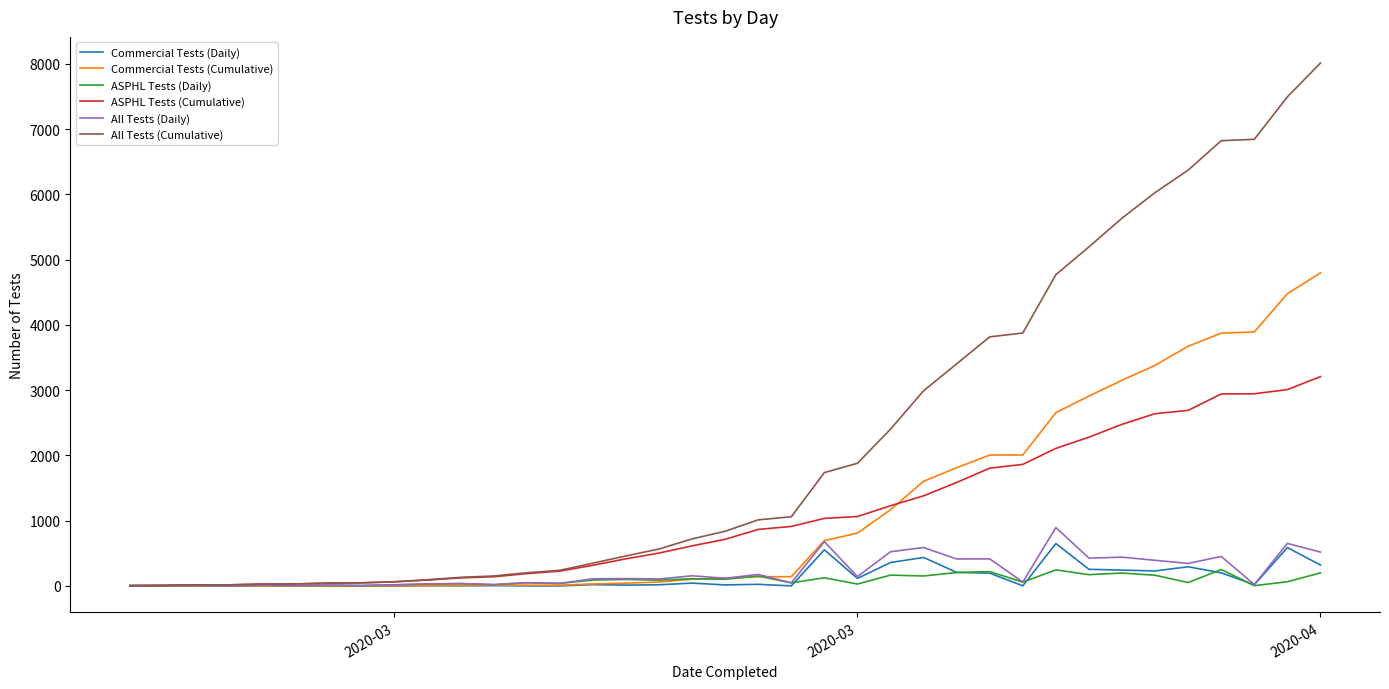

Which series has the widest spread of values?

All Tests (Cumulative)